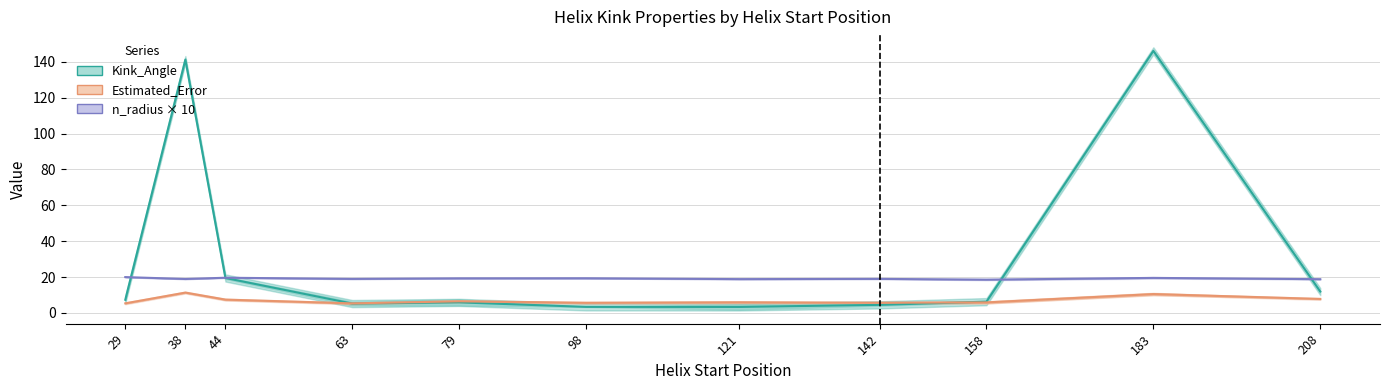

How many intersections are there between n_radius × 10 (chain mean) and Kink_Angle (chain mean)?

4